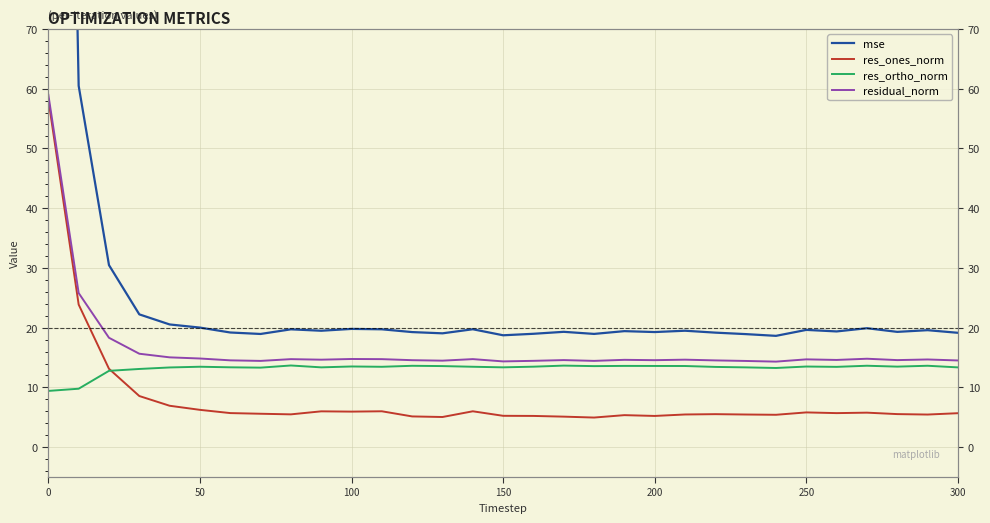

Reading right to left, what are all the values shown in this chart?

mse: 19.1	19.6	19.3	19.9	19.4	19.6	18.6	18.9	19.2	19.5	19.3	19.4	19.0	19.3	19.0	18.7	19.7	19.0	19.3	19.7	19.8	19.5	19.7	18.9	19.2	20.0	20.5	22.2	30.5	60.5	316.1
res_ones_norm: 5.7	5.5	5.5	5.8	5.7	5.8	5.4	5.5	5.5	5.5	5.2	5.4	5.0	5.1	5.2	5.2	6.0	5.0	5.1	6.0	5.9	6.0	5.5	5.6	5.7	6.2	6.9	8.6	13.1	23.9	58.2
res_ortho_norm: 13.4	13.6	13.5	13.6	13.4	13.5	13.2	13.4	13.4	13.6	13.6	13.6	13.6	13.6	13.5	13.4	13.5	13.6	13.6	13.5	13.5	13.4	13.7	13.3	13.4	13.5	13.3	13.1	12.8	9.8	9.4
residual_norm: 14.5	14.7	14.6	14.8	14.6	14.7	14.3	14.4	14.5	14.6	14.6	14.6	14.4	14.6	14.4	14.4	14.7	14.5	14.6	14.7	14.8	14.6	14.7	14.4	14.5	14.8	15.0	15.6	18.3	25.8	59.0